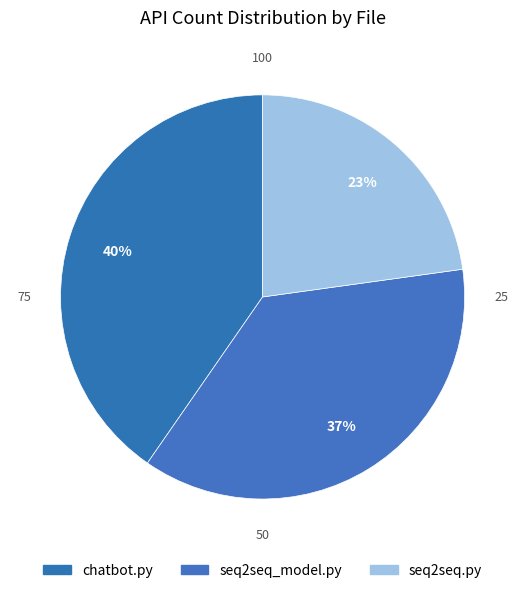

Which slice is the largest?

chatbot.py